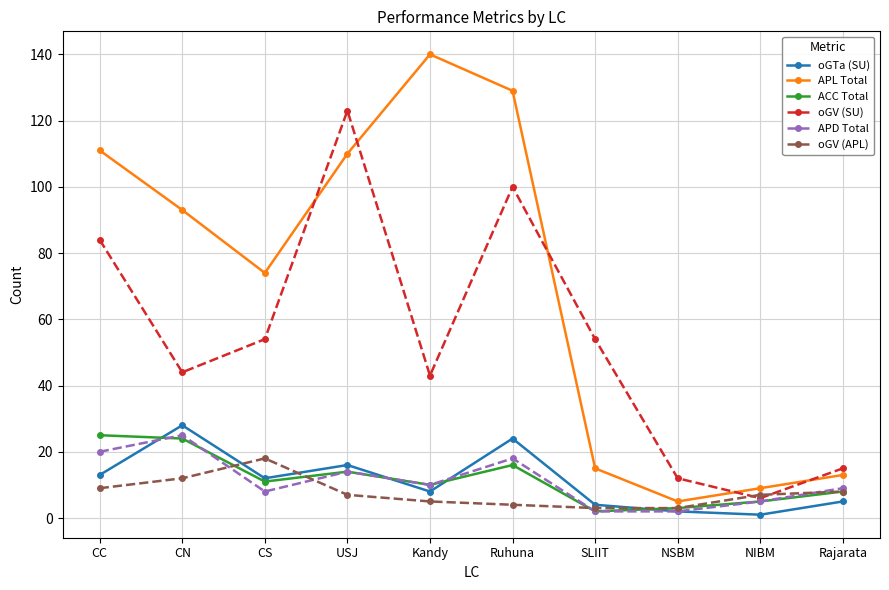

Is the value of APL Total at CC greater than the value of oGV (APL) at CN?

Yes